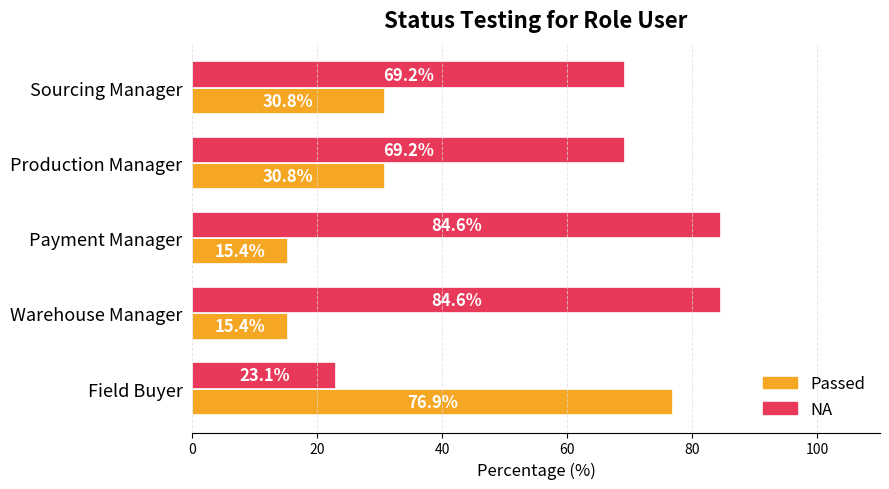

What is the difference between the maximum and minimum values in the Passed series?

61.5